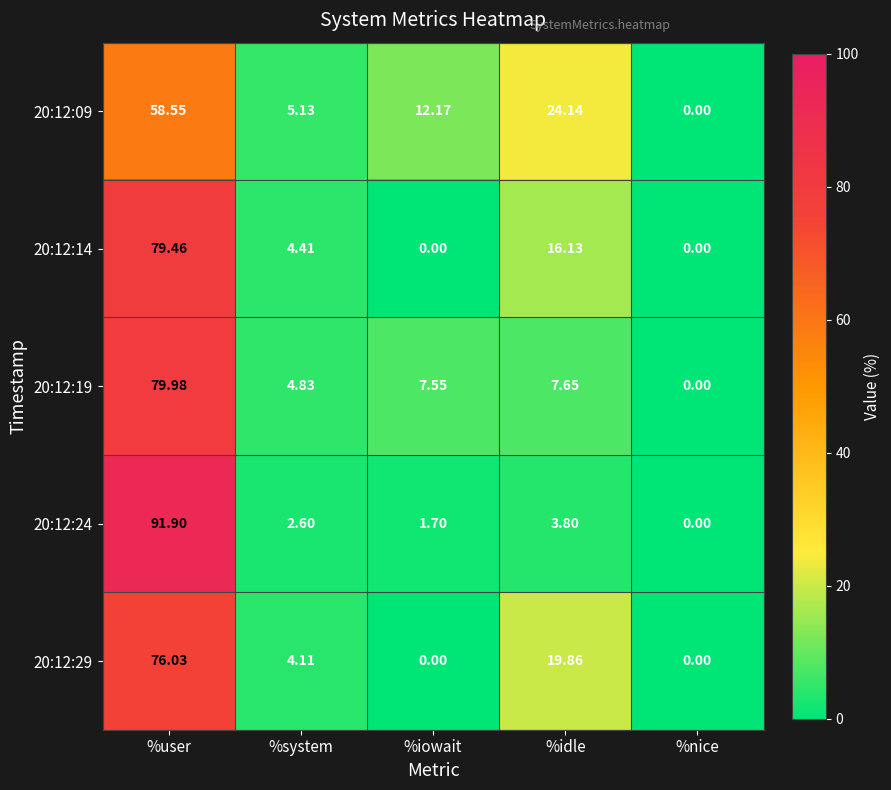

What is the spread (max minus min) of values at %idle?

20.3